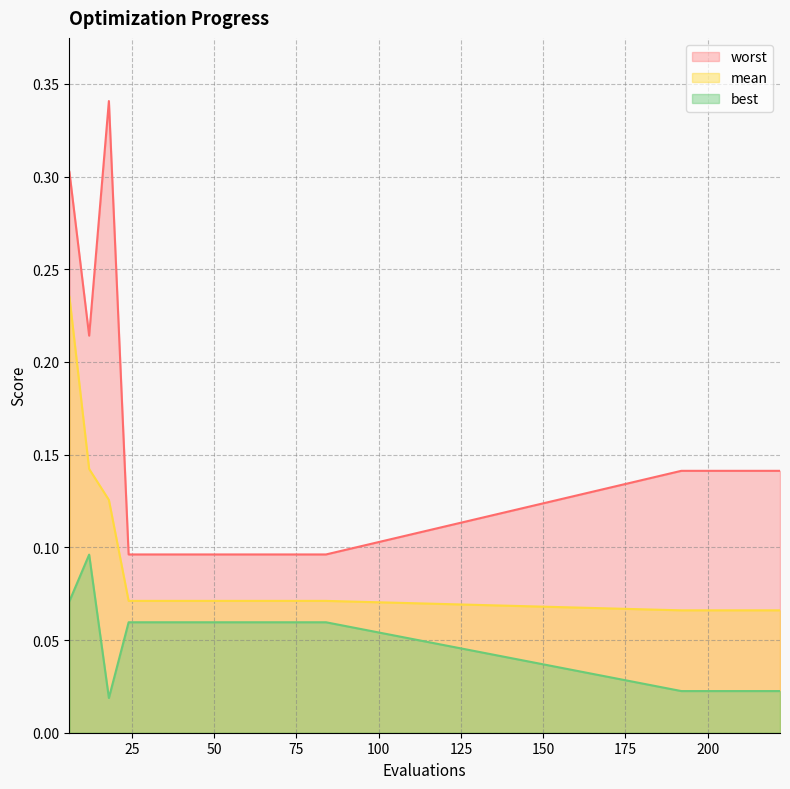

Which series has the widest spread of values?

worst